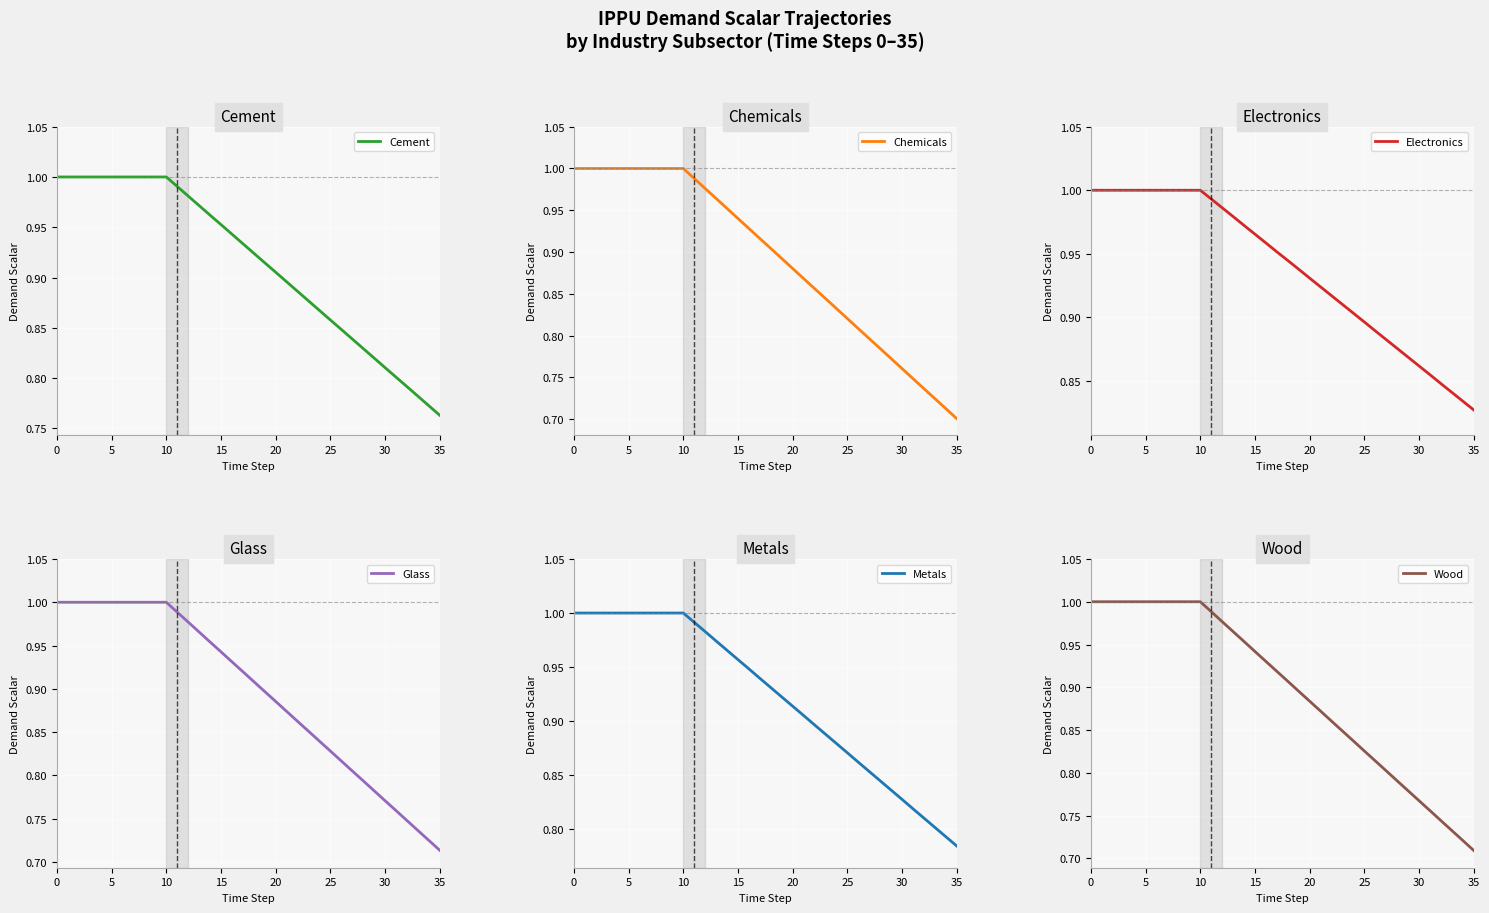

At which label is Cement closest to 0?

35